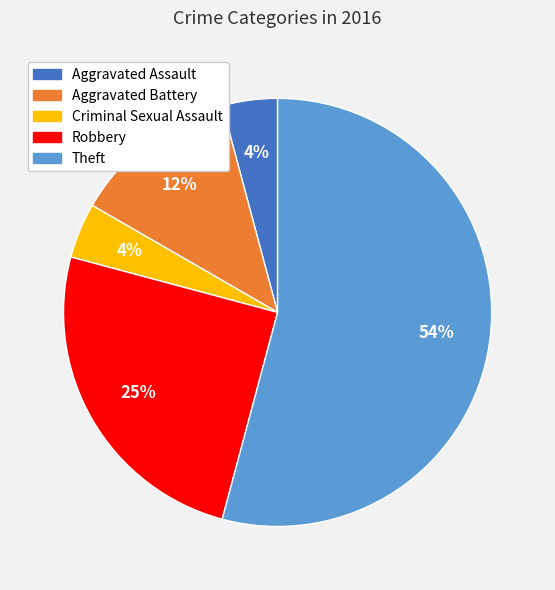

Which has a higher value, Theft or Criminal Sexual Assault?

Theft